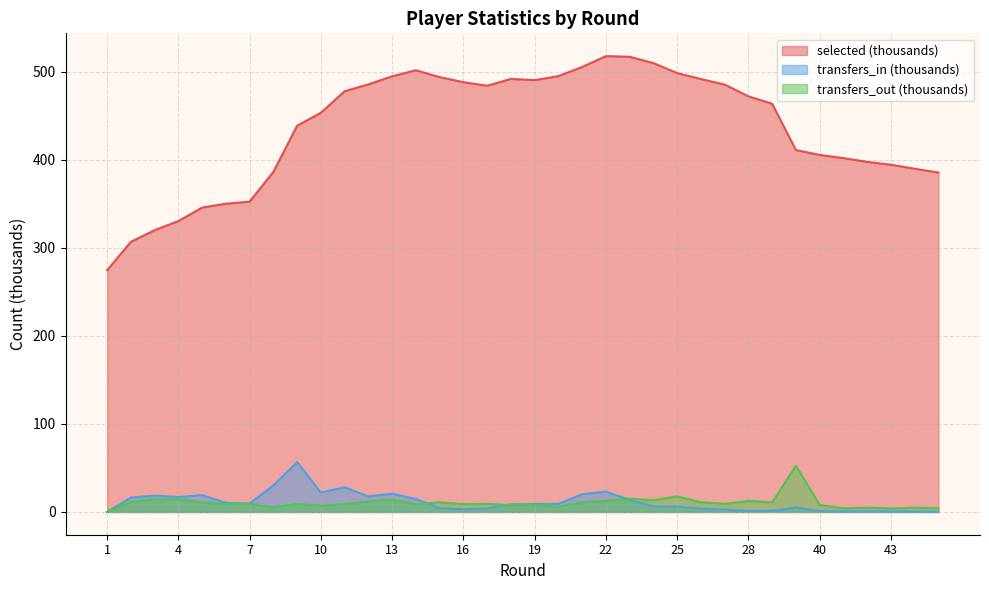

What are all the series names shown in the legend?

selected (thousands), transfers_in (thousands), transfers_out (thousands)